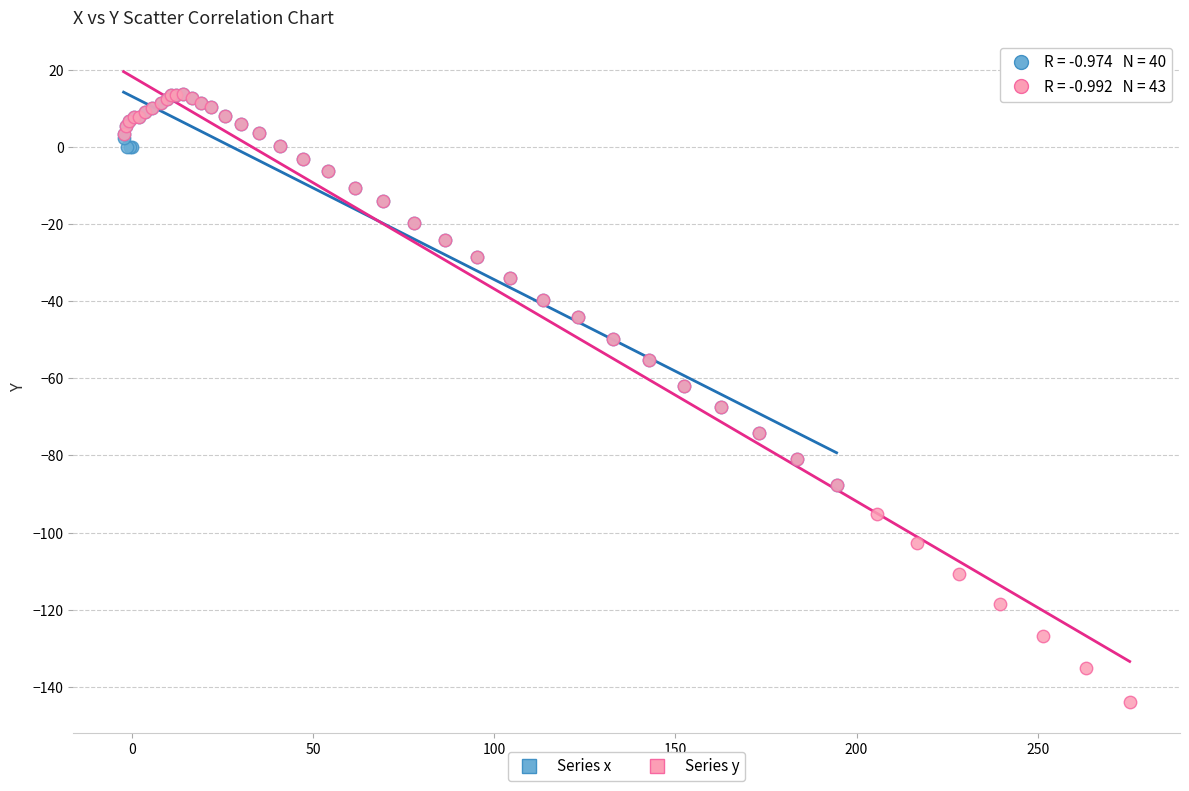

Which series has the widest spread of Y values?

Series y